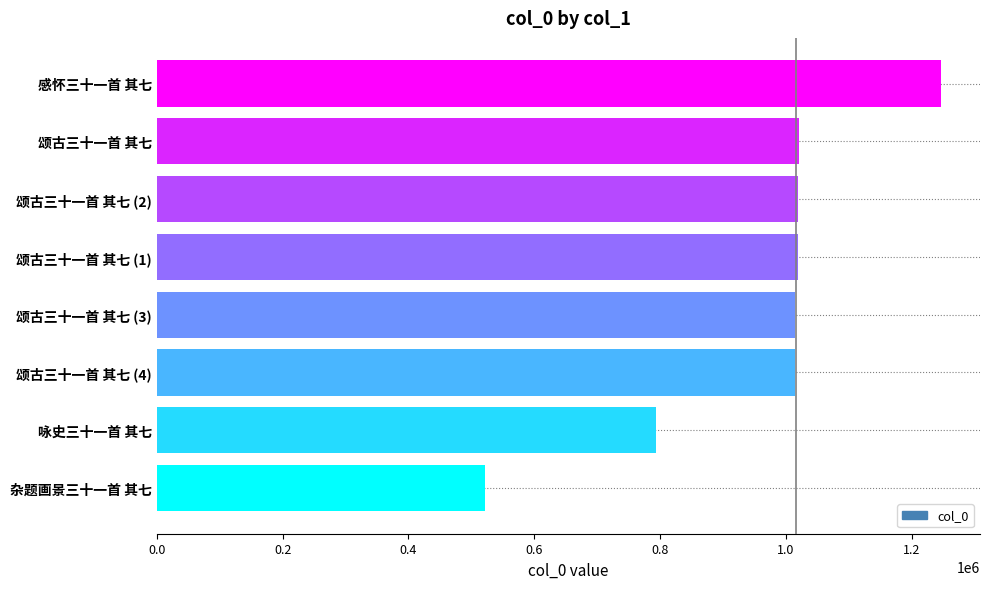

What is the ratio of the value at 颂古三十一首 其七 (3) to the value at 颂古三十一首 其七 (1)?

1.0